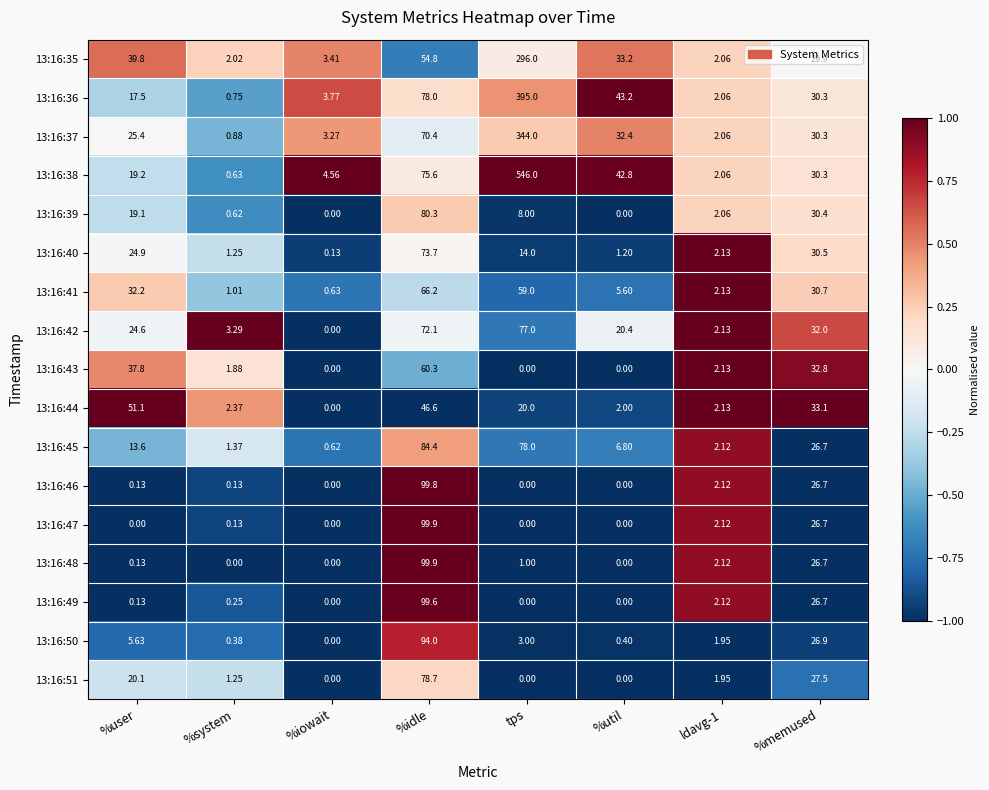

How many data points in 13:16:45 are above 13?

4